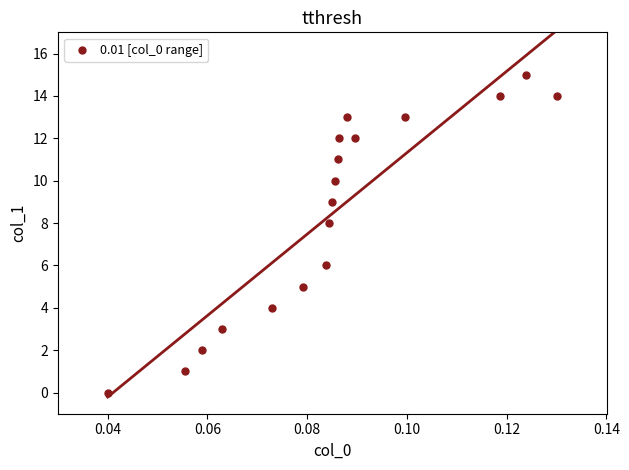

What is the range of Y values (max minus min)?

15